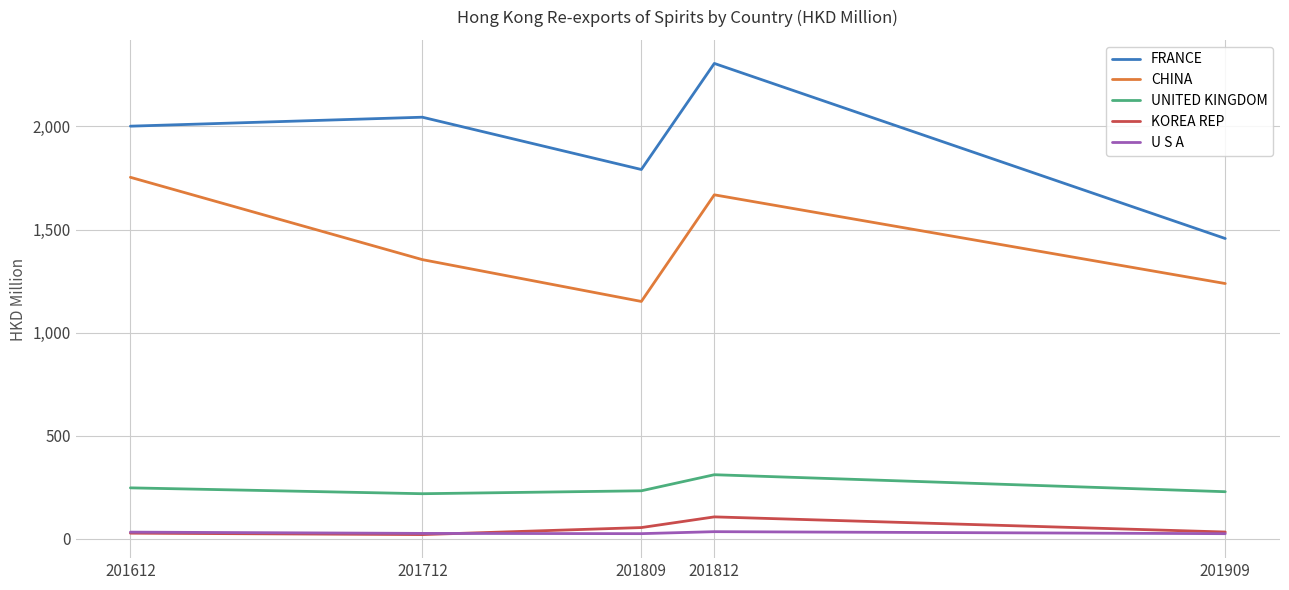

At which category does FRANCE reach its first local valley?

201809